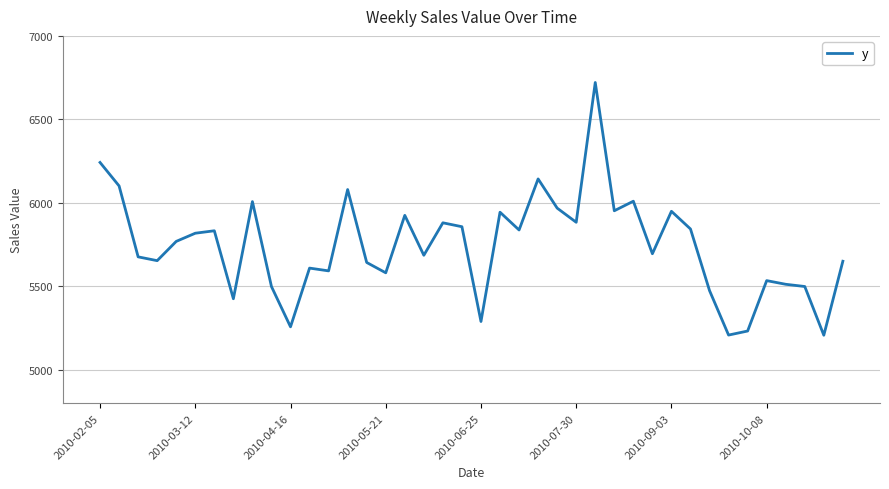

What is the difference between the second highest and minimum values?

1034.6